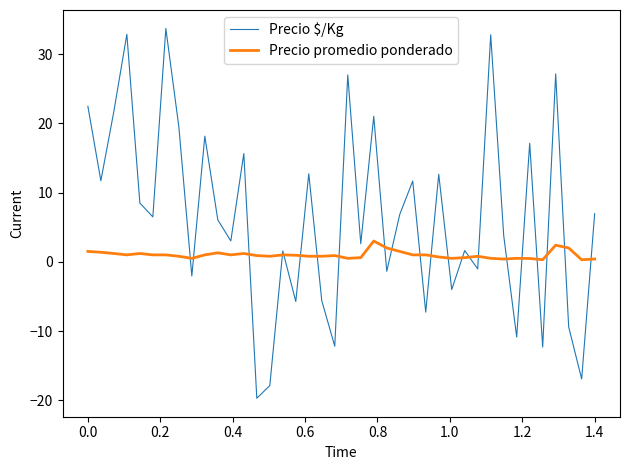

How many lines are shown in the chart?

2